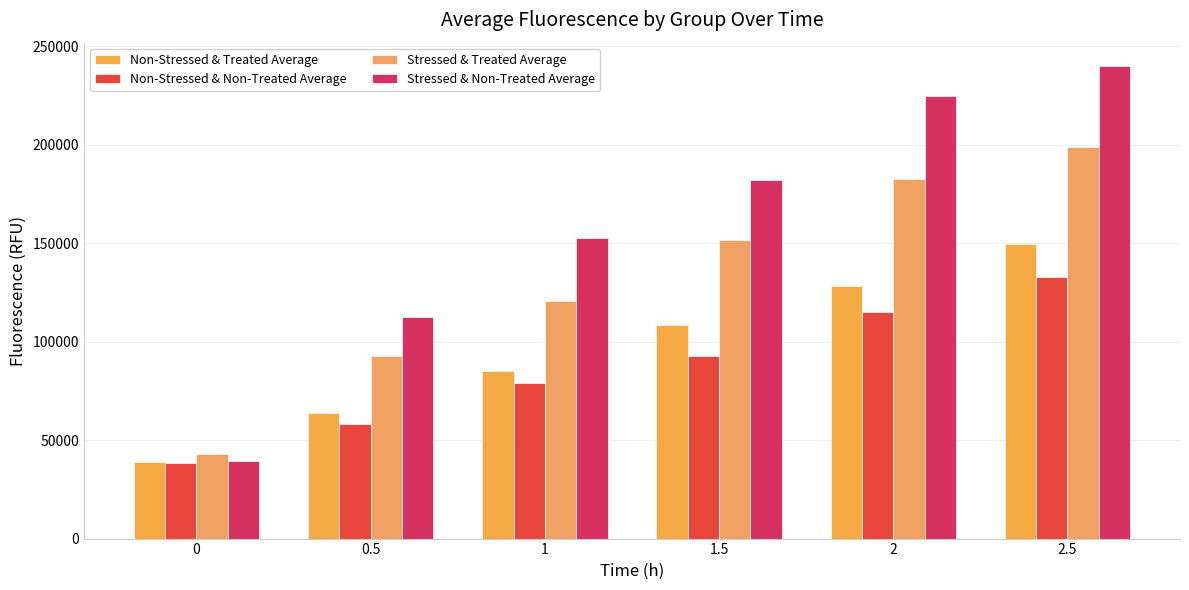

How many bars are there in total?

24